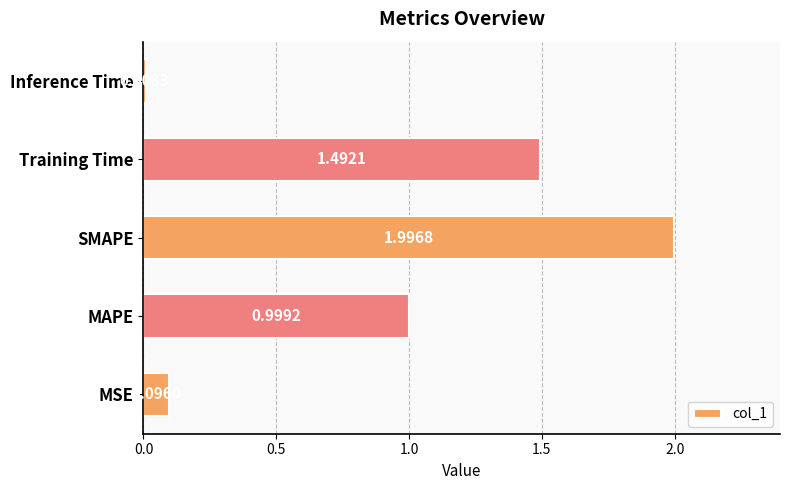

What is the change in value from MAPE to SMAPE?

+1.0